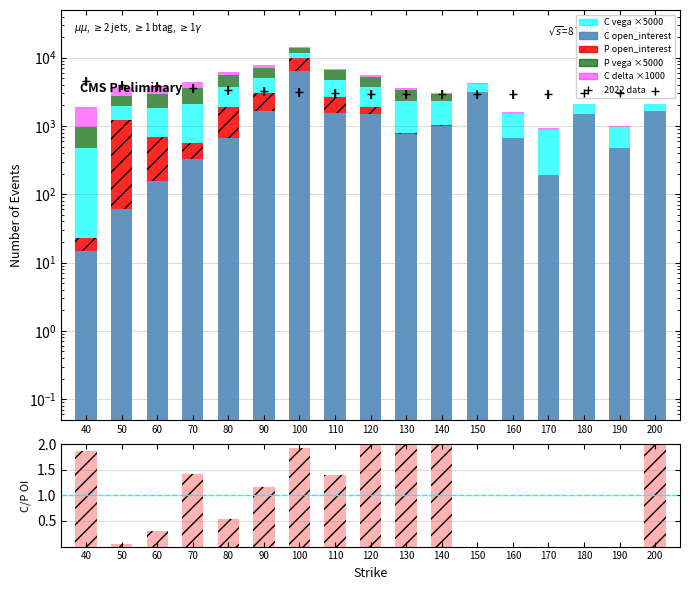

At which label does C/P OI ratio reach its minimum?

50